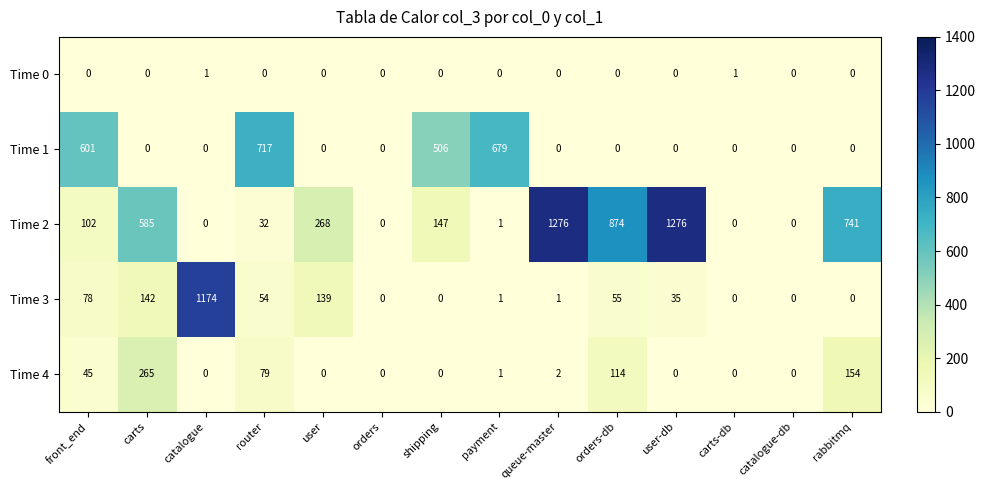

The Time 1 series shows 717 at router. True or false?

True